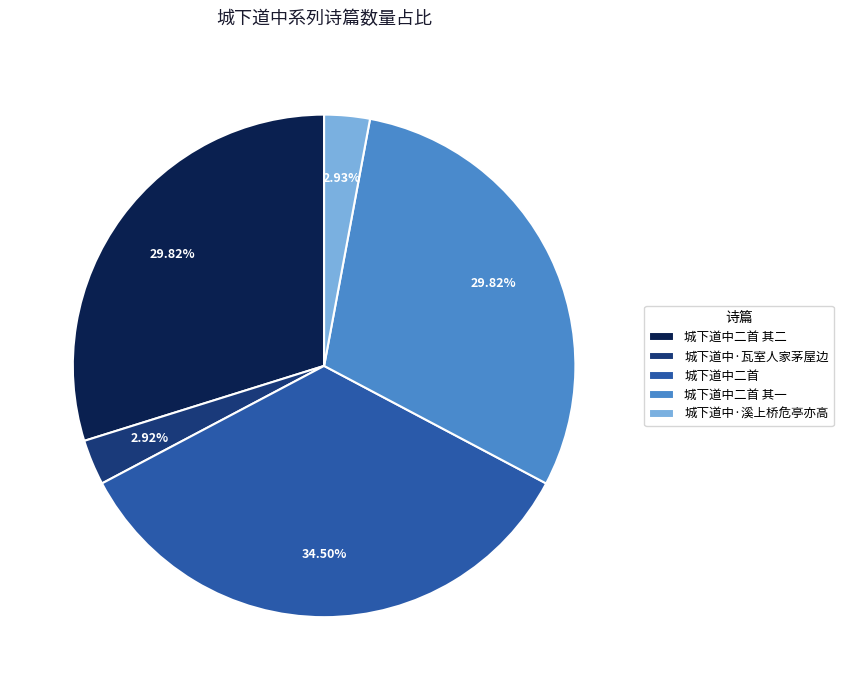

Is it true that 城下道中二首 其一 is 19% of the pie?

False